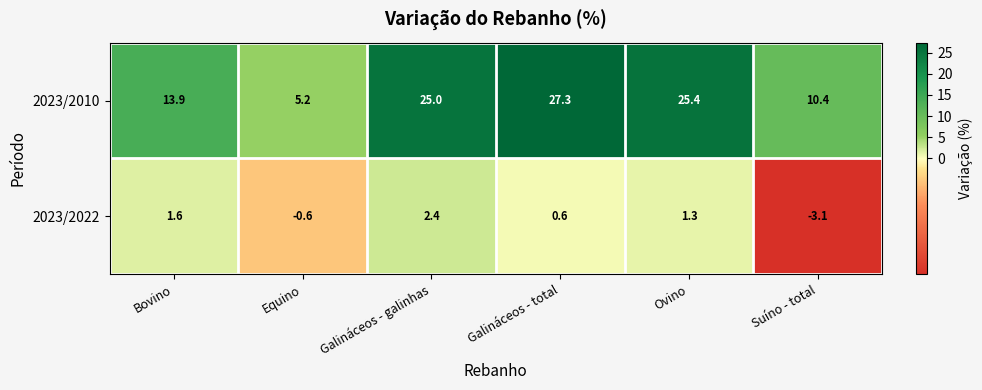

What is the sum of all 2023/2022 values?

2.2